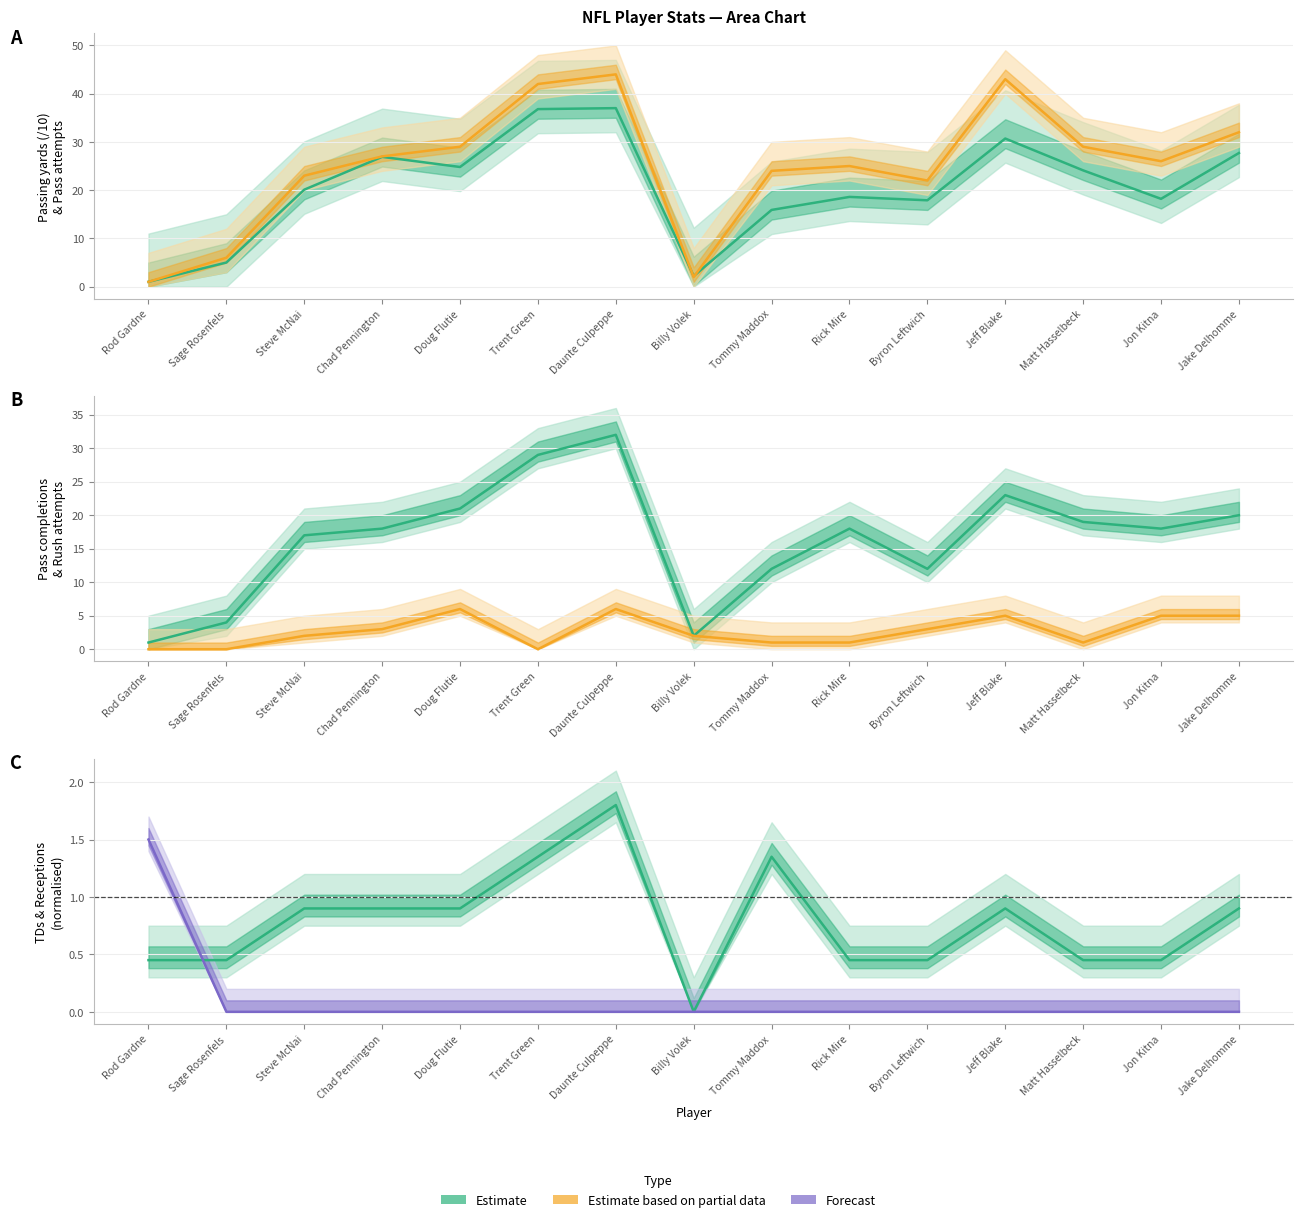

What is the total value across all series at Sage Rosenfels?

15.4